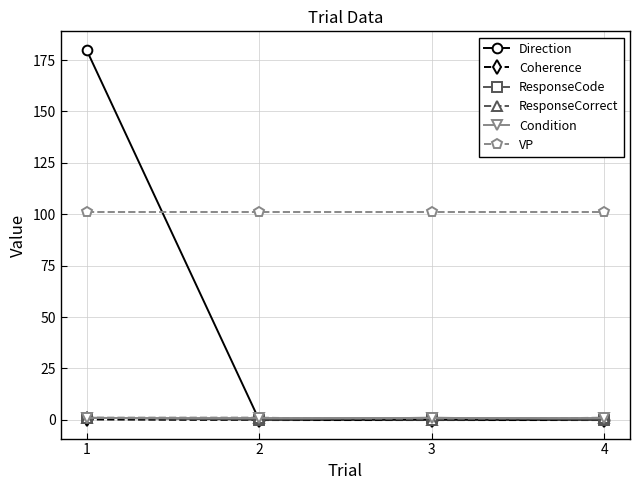

What is the value of the Condition point at the 1st from the left?

1.0